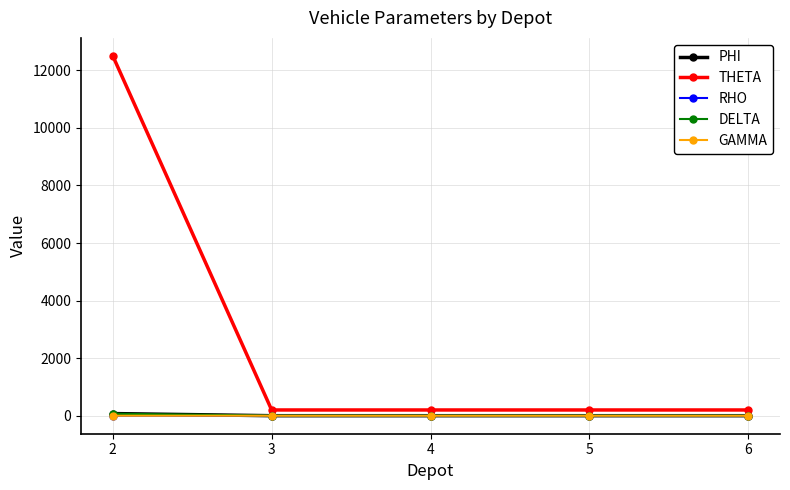

What is the greatest value displayed?

12500.0